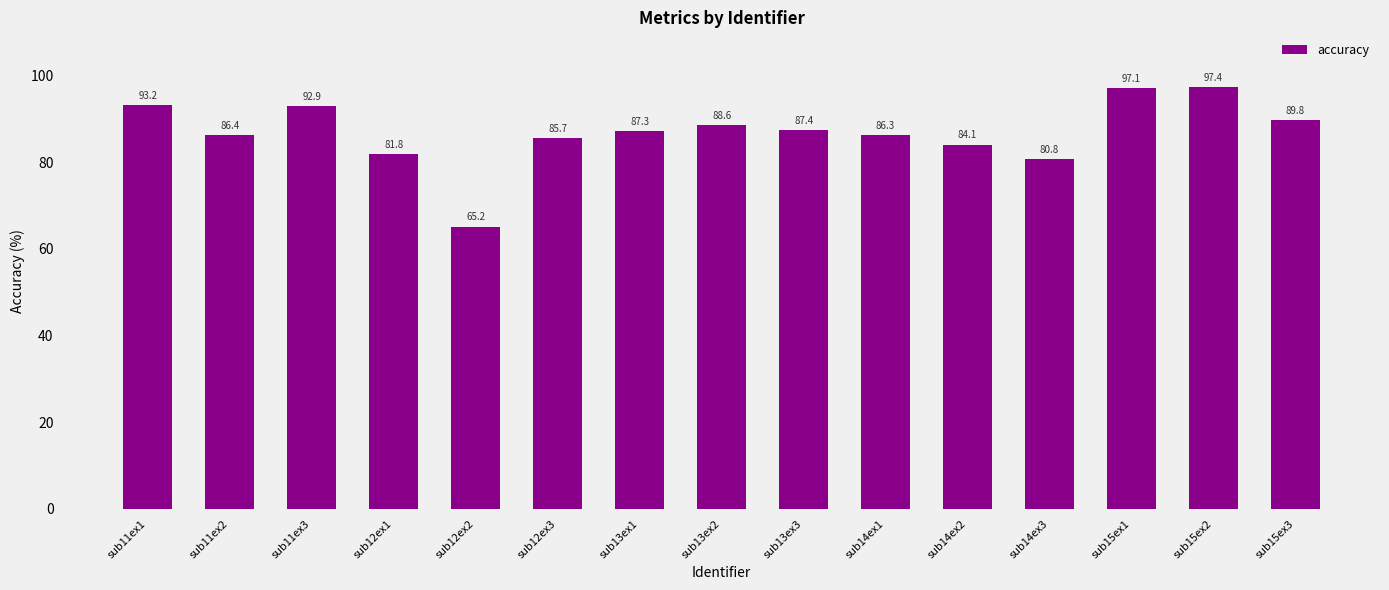

Reading left to right, what are all the values shown in this chart?

sub11ex1=93.2	sub11ex2=86.4	sub11ex3=92.9	sub12ex1=81.8	sub12ex2=65.2	sub12ex3=85.7	sub13ex1=87.3	sub13ex2=88.6	sub13ex3=87.4	sub14ex1=86.3	sub14ex2=84.1	sub14ex3=80.8	sub15ex1=97.1	sub15ex2=97.4	sub15ex3=89.8